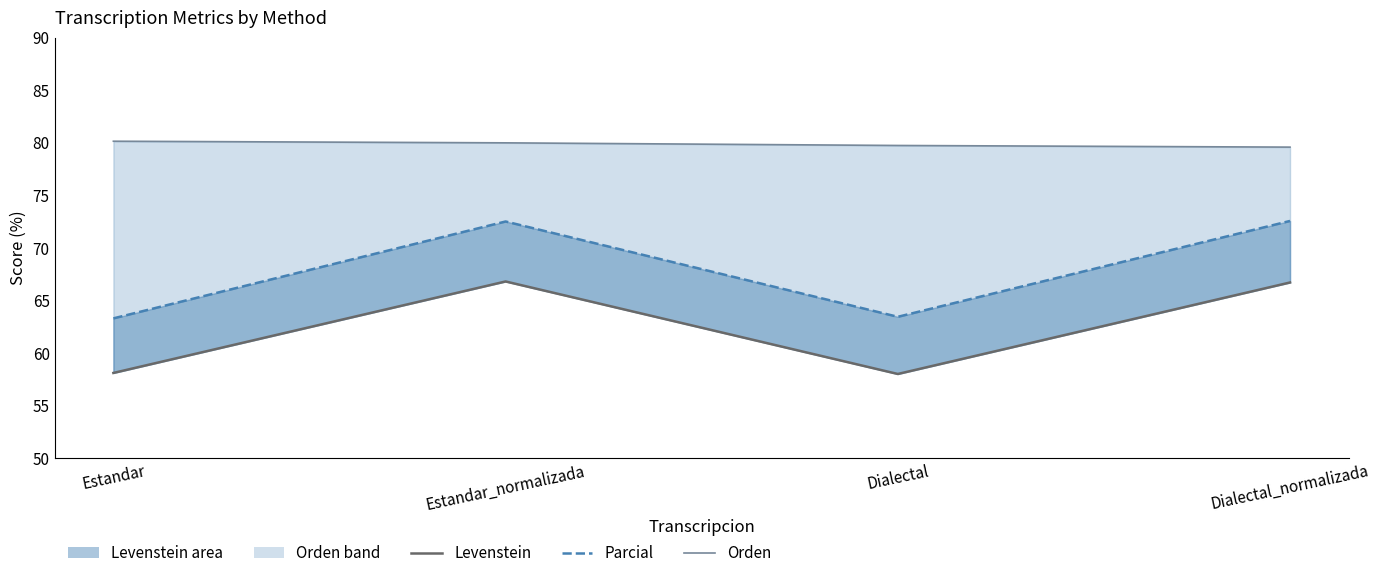

Rank the series at Dialectal from lowest to highest value.

Levenstein, Parcial, Orden